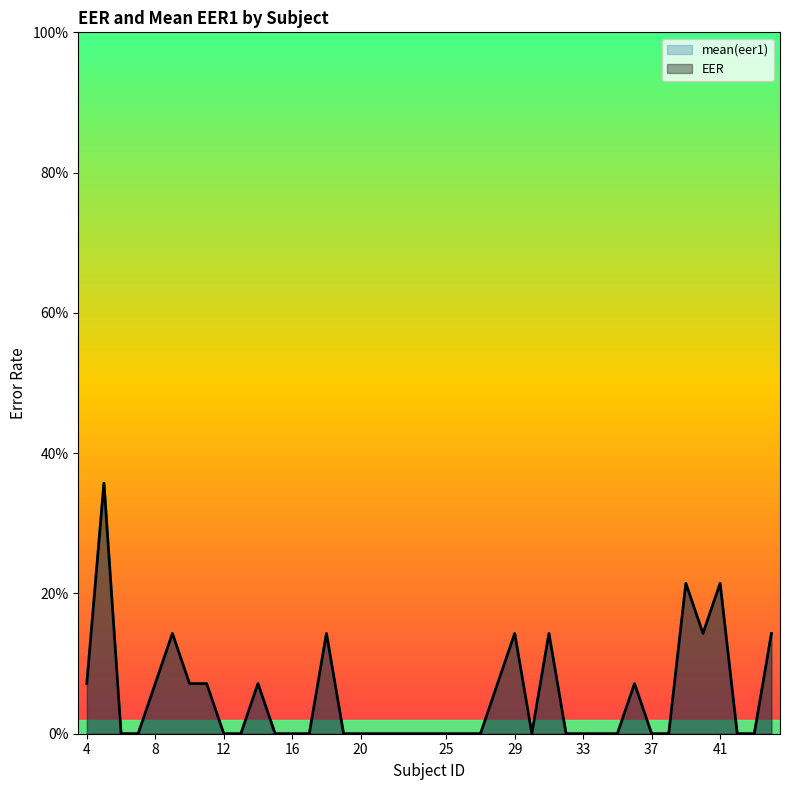

Which series has the largest range (max minus min)?

mean(eer1)